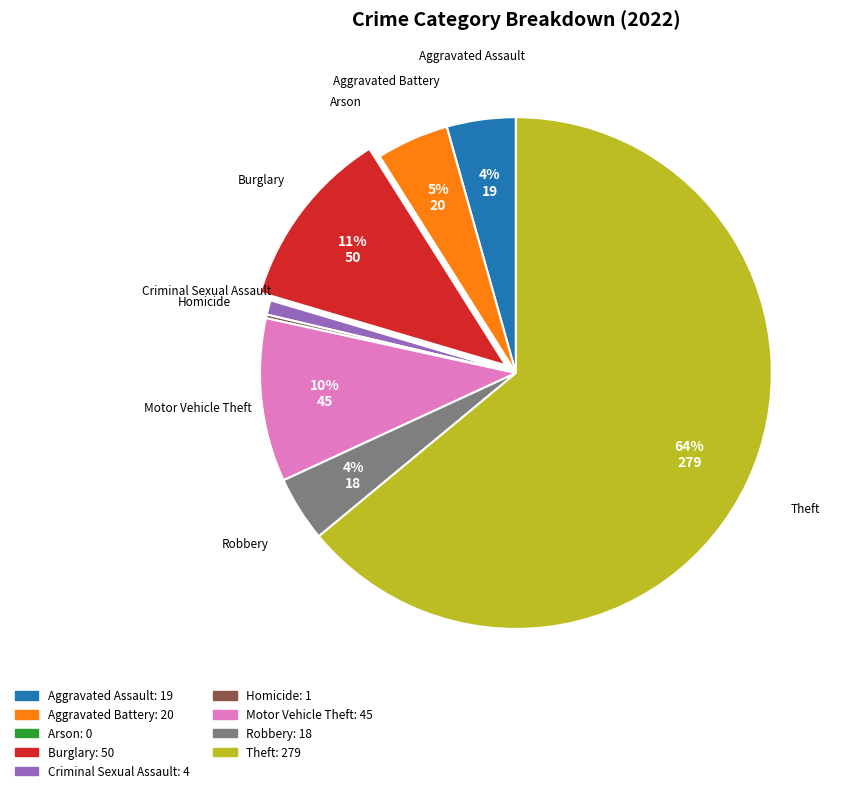

Does Theft account for over 50% of the chart?

Yes